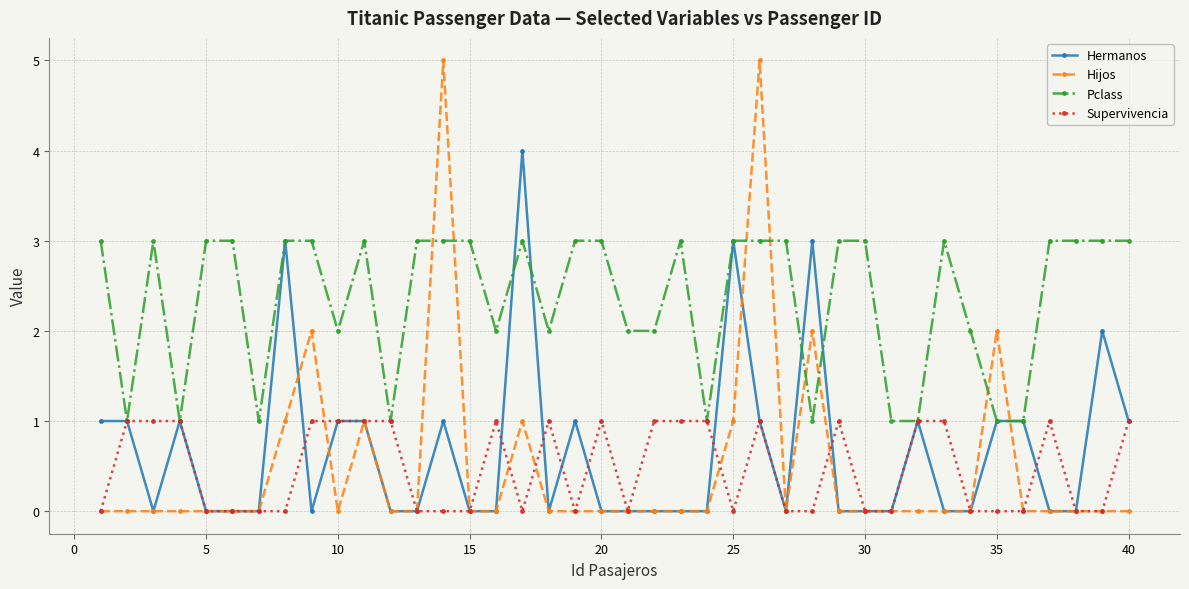

Which series has the largest total across all categories?

Pclass